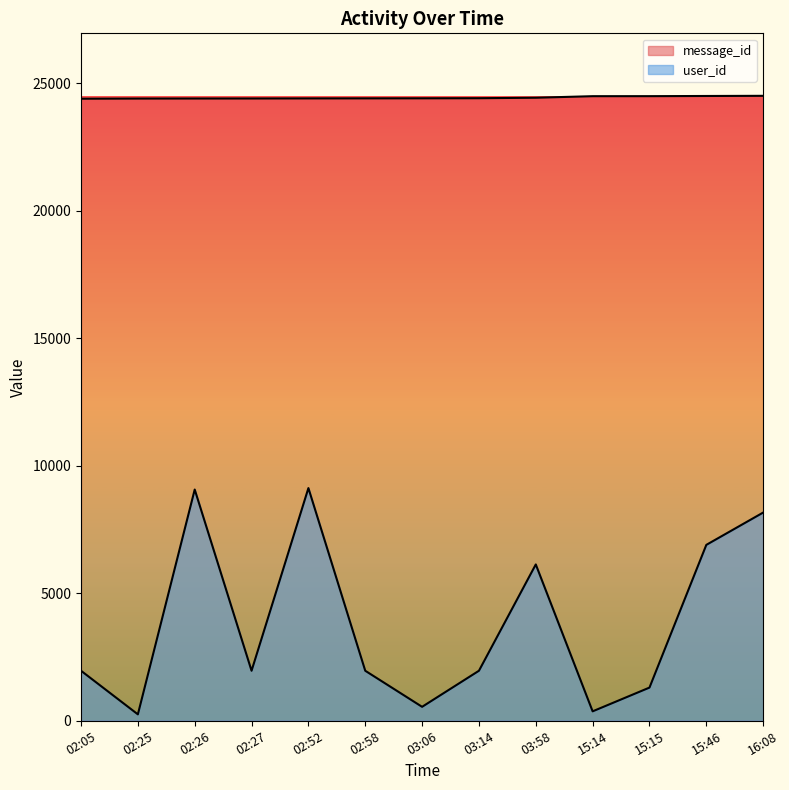

How many lines are shown in the chart?

2